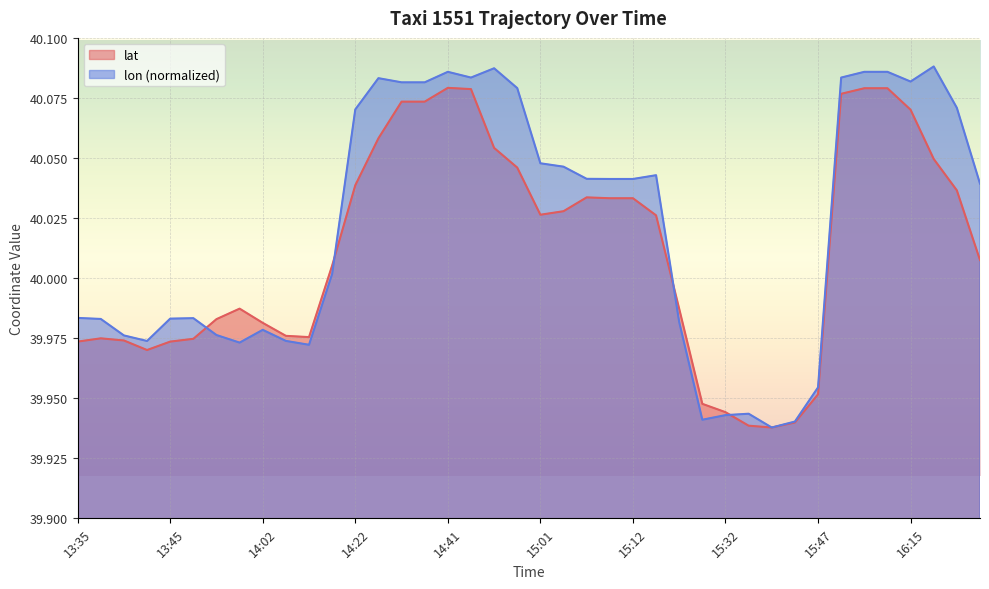

Does the chart display data point markers on the line(s)?

No